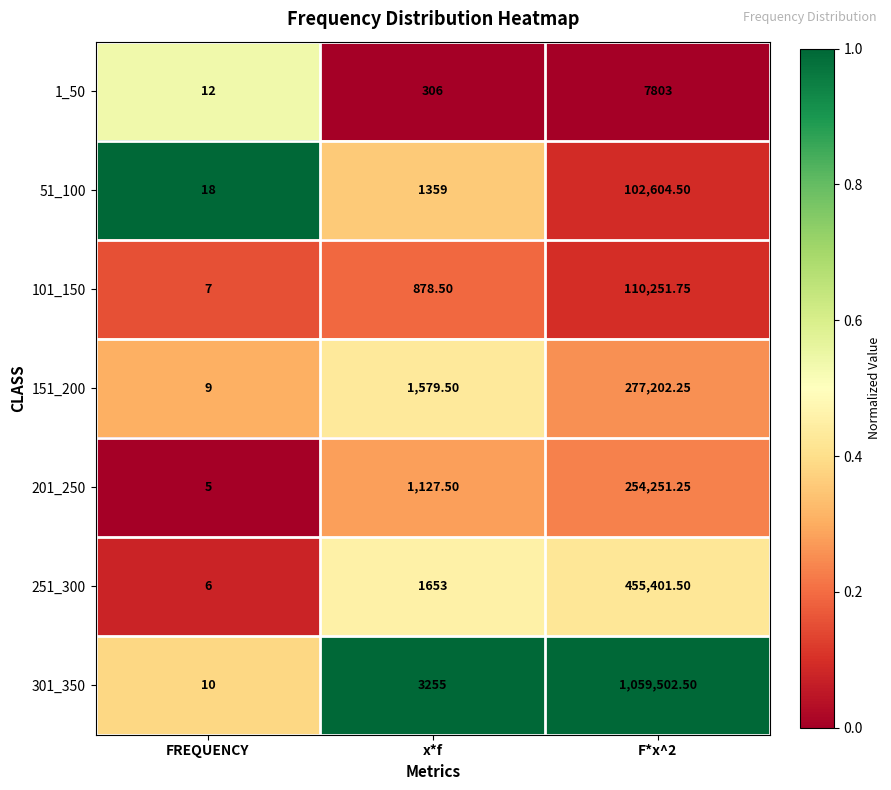

What is the spread (max minus min) of values at F*x^2?

1051699.5